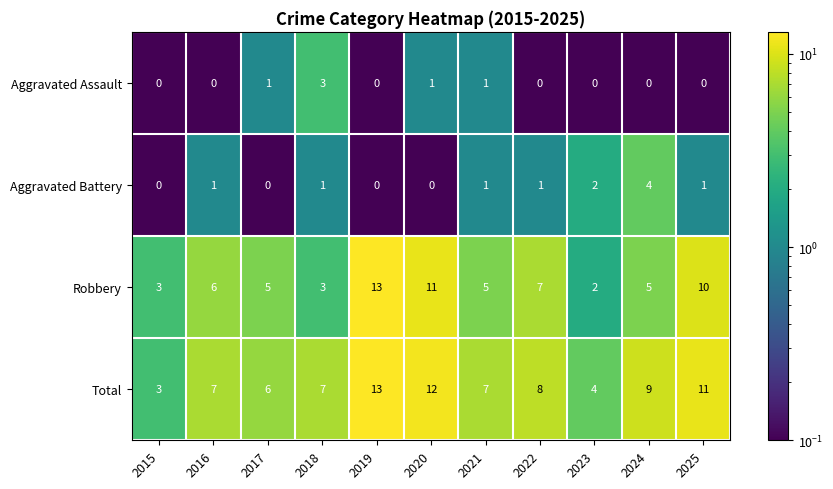

Which series has the largest total across all categories?

Total